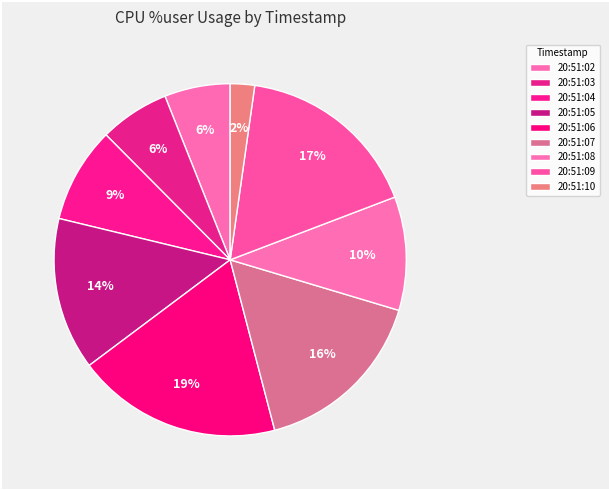

How many segments does this pie chart have?

9